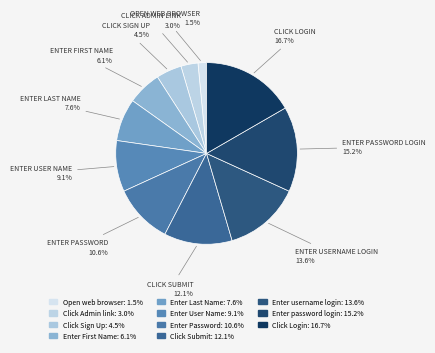

What is the largest slice in the pie chart?

Click Login